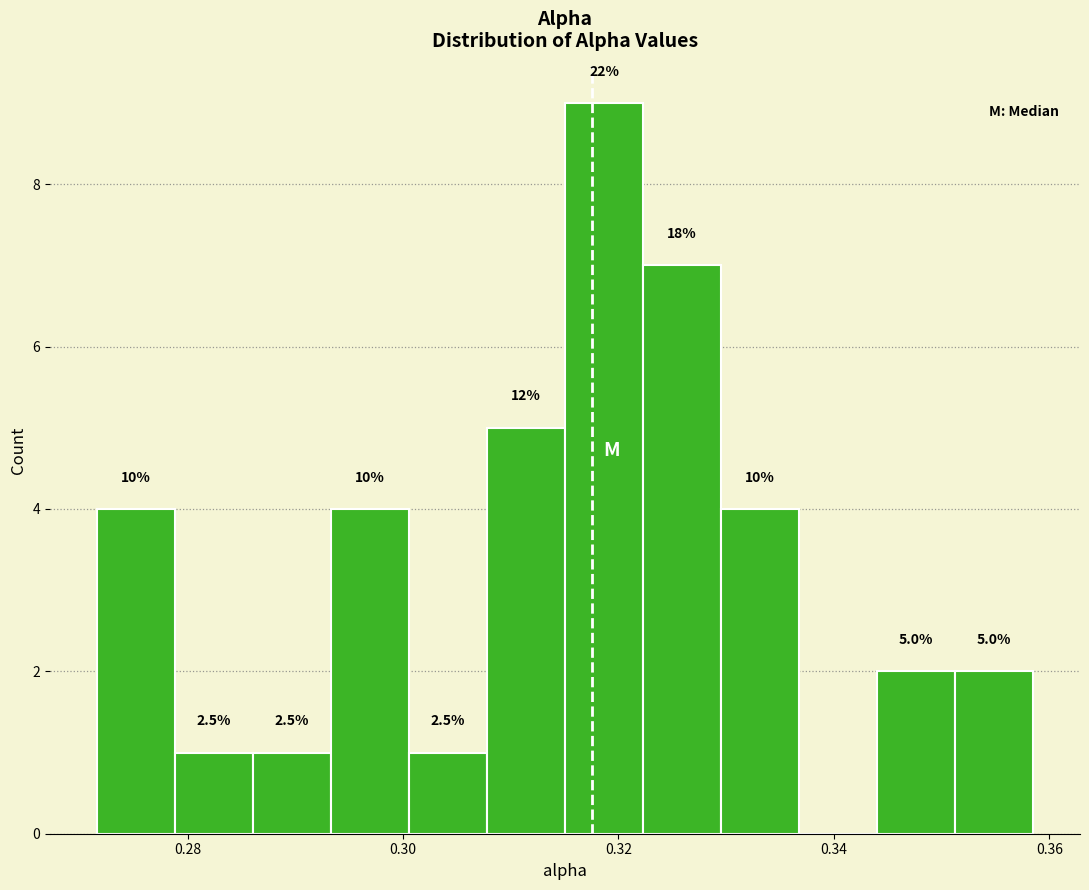

Around what value on the x-axis is the tallest bar? Give the approximate position of its centre, as read against the axis.

0.318